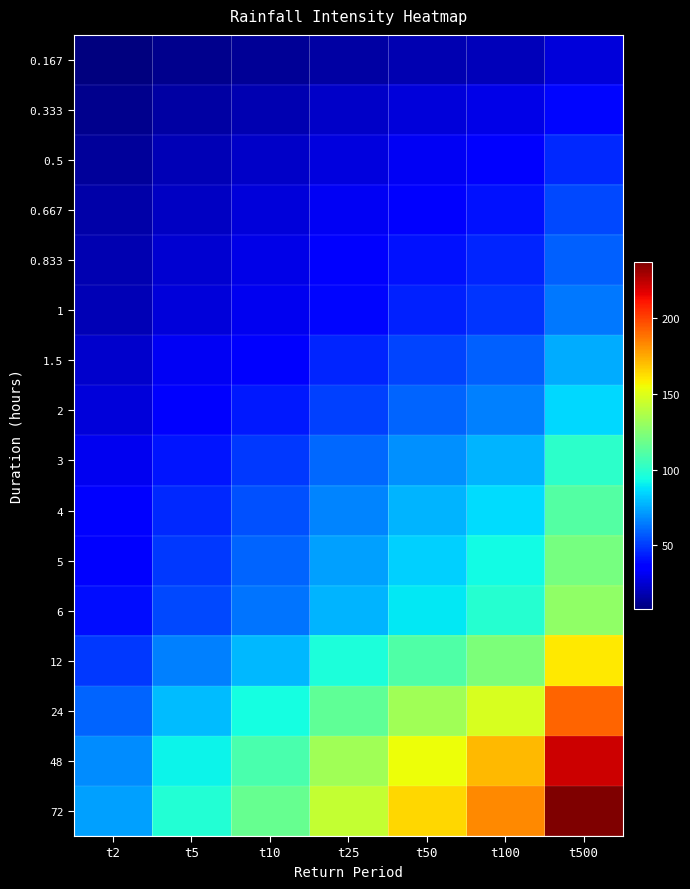

Which series has the largest total across all categories?

72